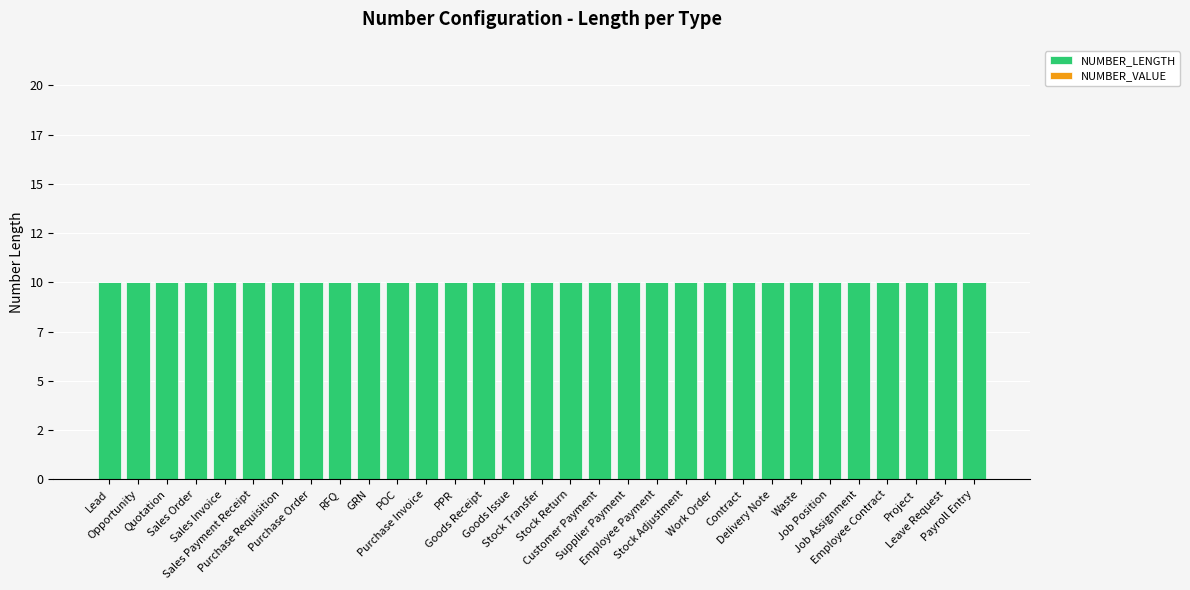

Rank the categories by NUMBER_LENGTH value from lowest to highest.

Lead, Opportunity, Quotation, Sales Order, Sales Invoice, Sales Payment Receipt, Purchase Requisition, Purchase Order, RFQ, GRN, POC, Purchase Invoice, PPR, Goods Receipt, Goods Issue, Stock Transfer, Stock Return, Customer Payment, Supplier Payment, Employee Payment, Stock Adjustment, Work Order, Contract, Delivery Note, Waste, Job Position, Job Assignment, Employee Contract, Project, Leave Request, Payroll Entry